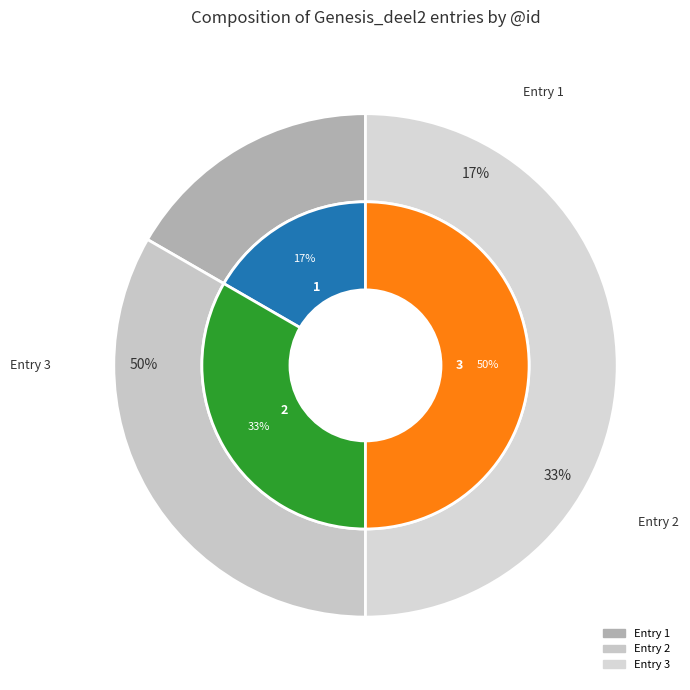

To the nearest percent, what is the difference between the Leuven|Genesis_deel2|67|3 and Leuven|Genesis_deel2|67|1 slice percentages?

33%